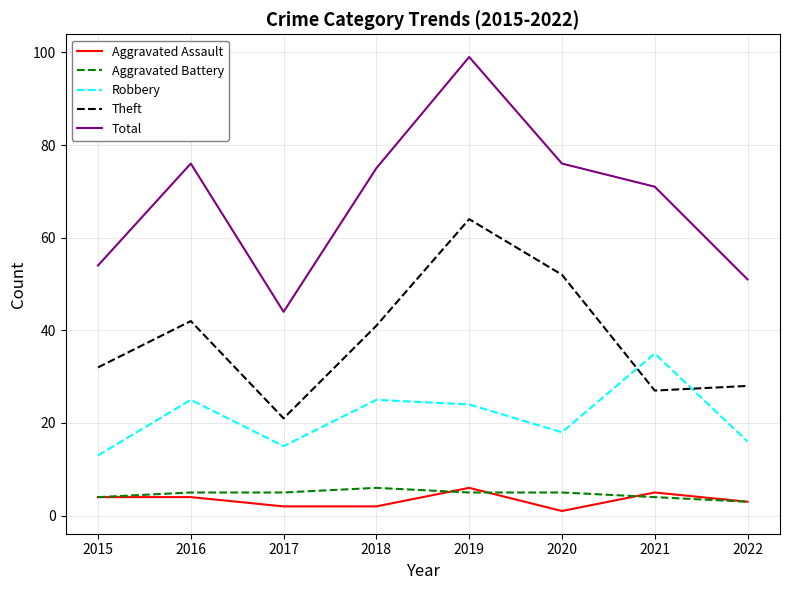

What are all the series names shown in the legend?

Aggravated Assault, Aggravated Battery, Robbery, Theft, Total